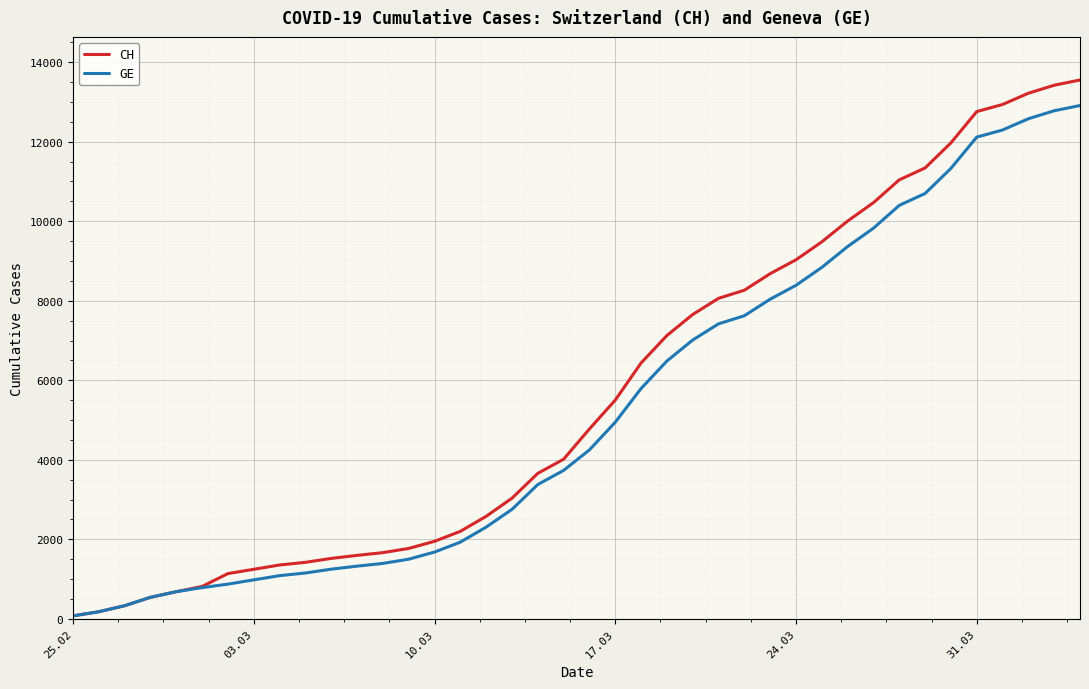

Which series has the largest total across all categories?

CH